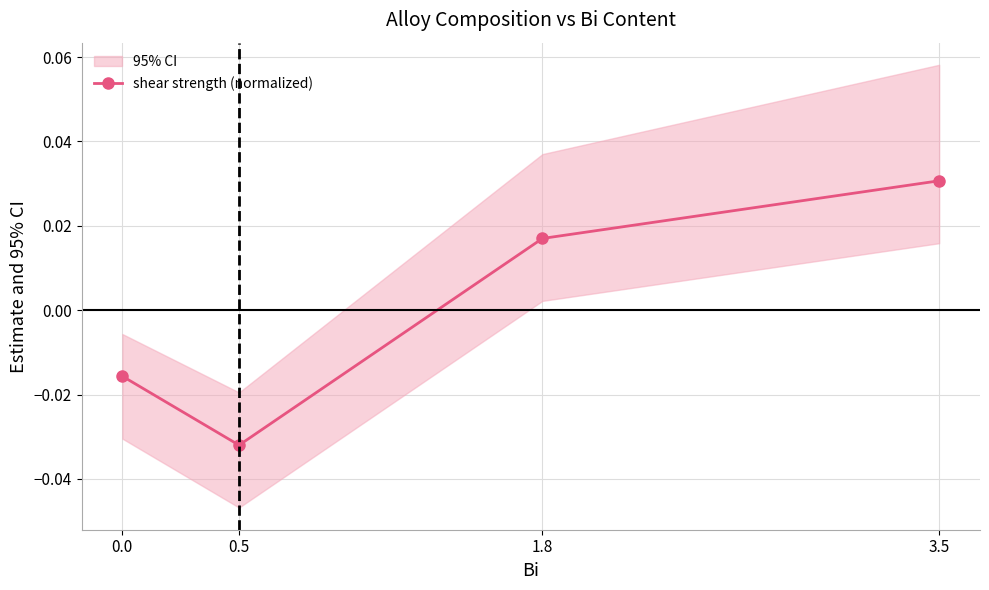

Where is the first local minimum?

0.5